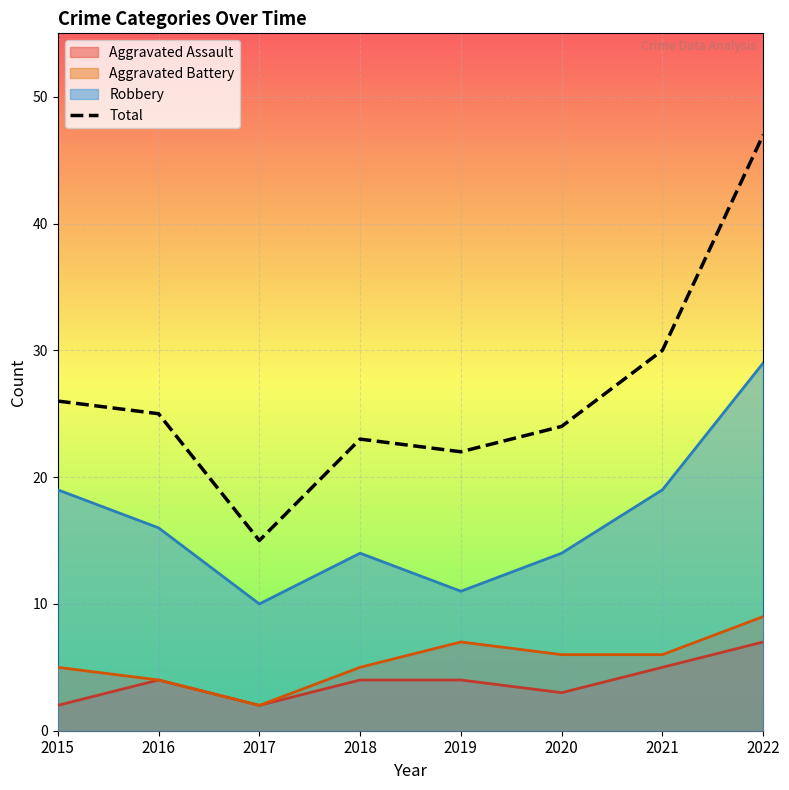

What is the change in value from 2021 to 2022?

+17